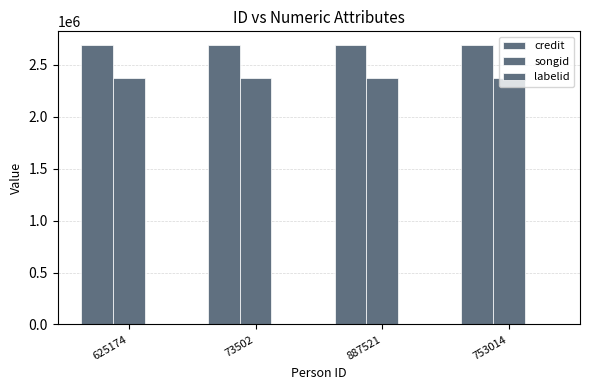

How many groups of bars are there?

4